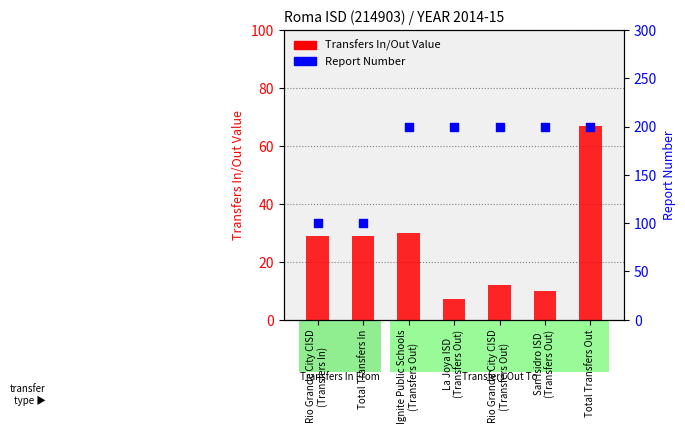

What is the total value across all series at Ignite Public Schools
(Transfers Out)?

230